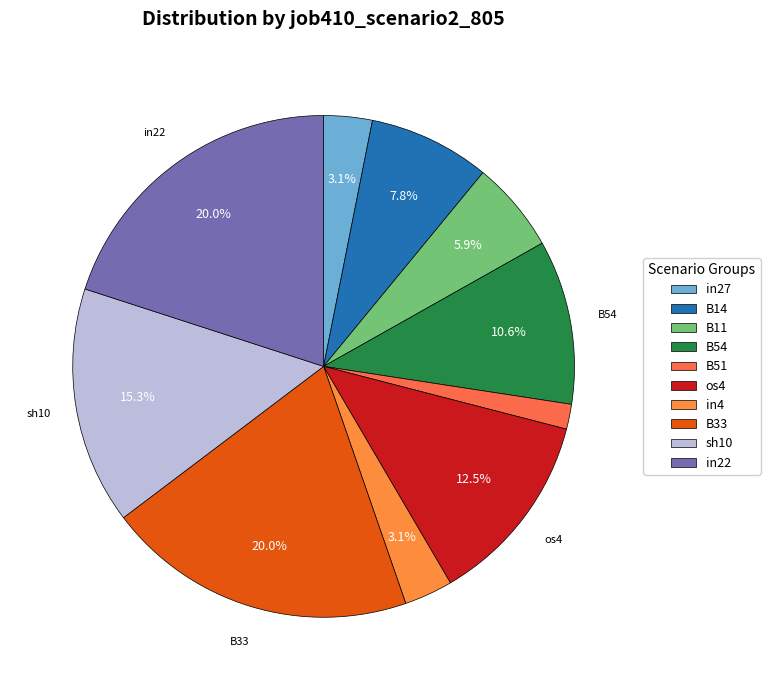

How many slices are in this pie chart?

10